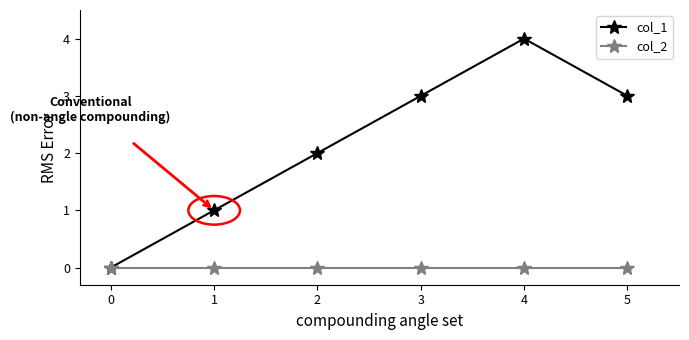

What is the value of the col_1 point at the 6th from the left?

3